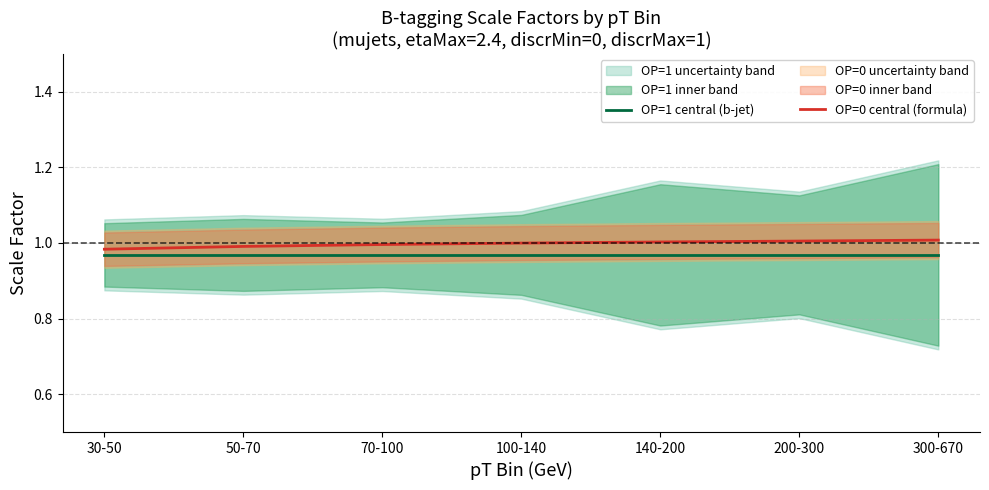

What is the value of the OP=1 central (b-jet) point at the 6th from the left?

1.0